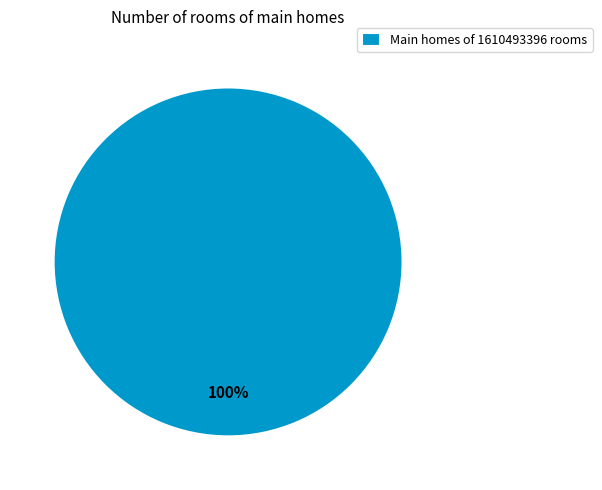

The Main homes of 1610493396 rooms slice represents 86% of the pie. True or false?

False